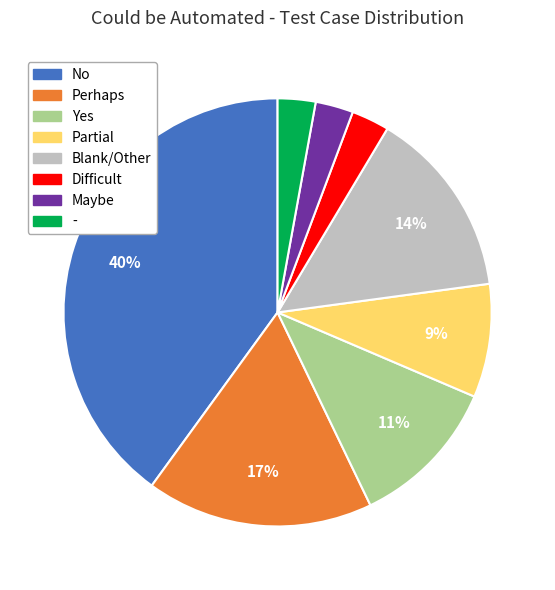

To the nearest percent, what is the difference between the largest and smallest slice percentages?

37%